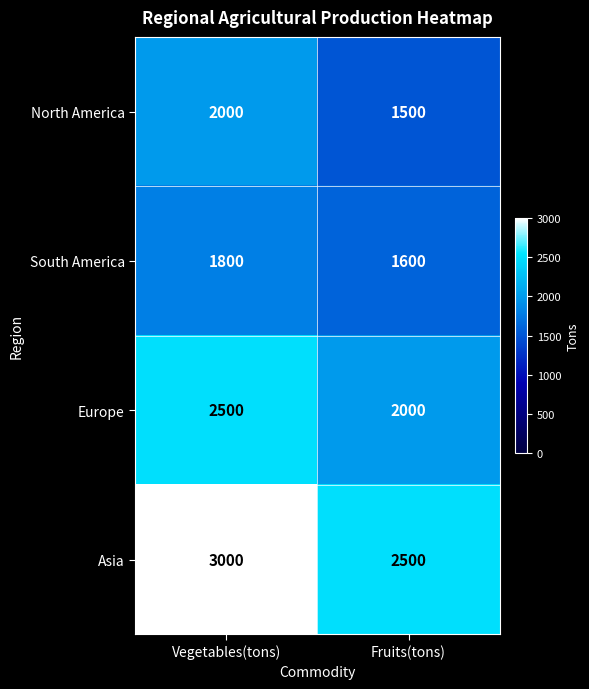

The Europe series shows 2500 at Vegetables(tons). True or false?

True